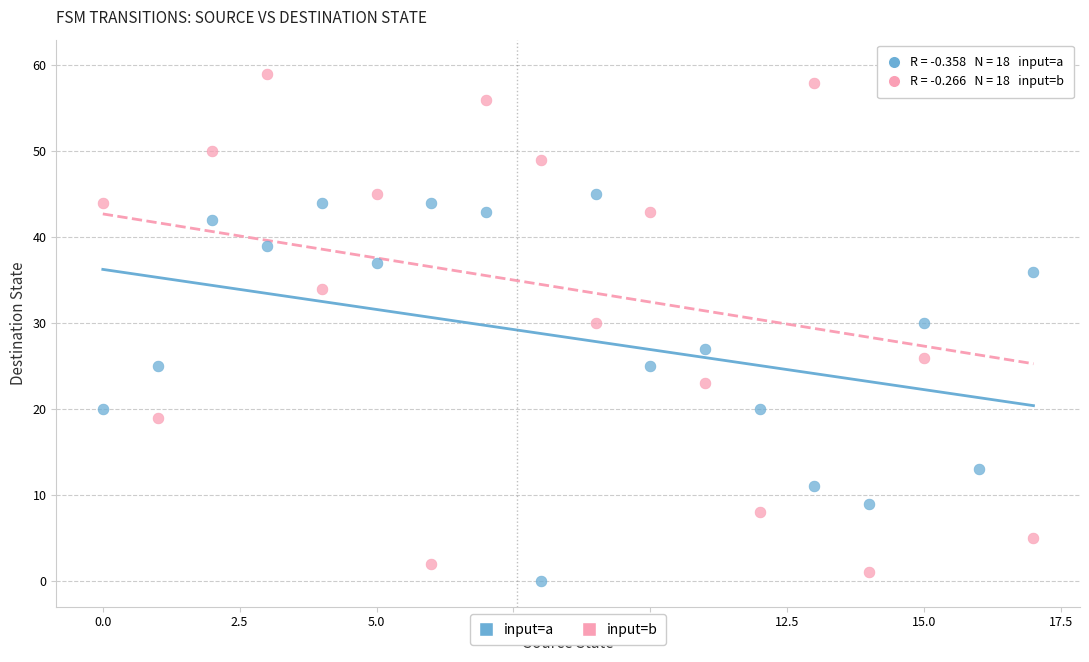

What are all the series names shown in the legend?

input=a, input=b